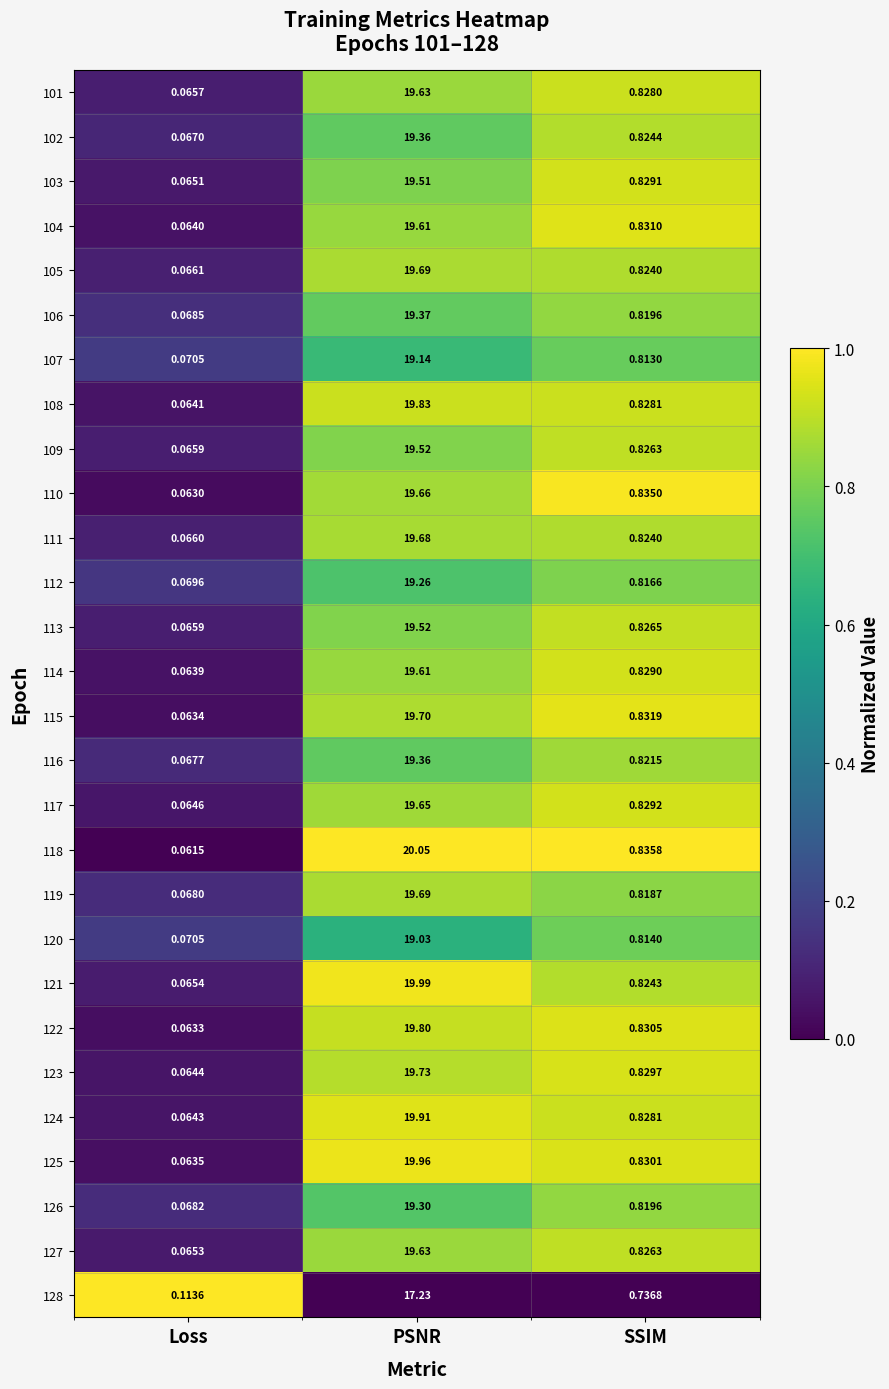

At which category is the sum across all series the highest?

PSNR